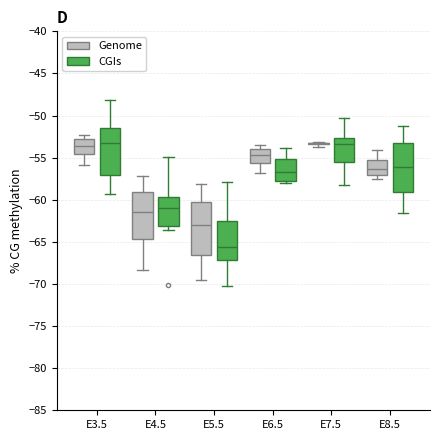

Which box is the tallest, from its lower edge to its upper edge?

E5.5 (Genome)